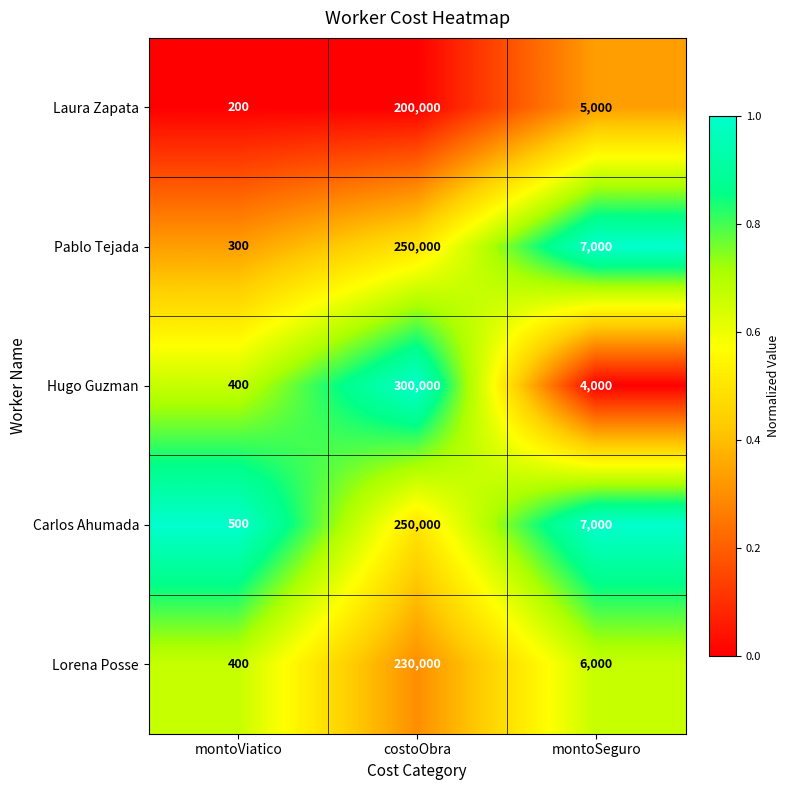

What is the total value across all series at montoViatico?

1800